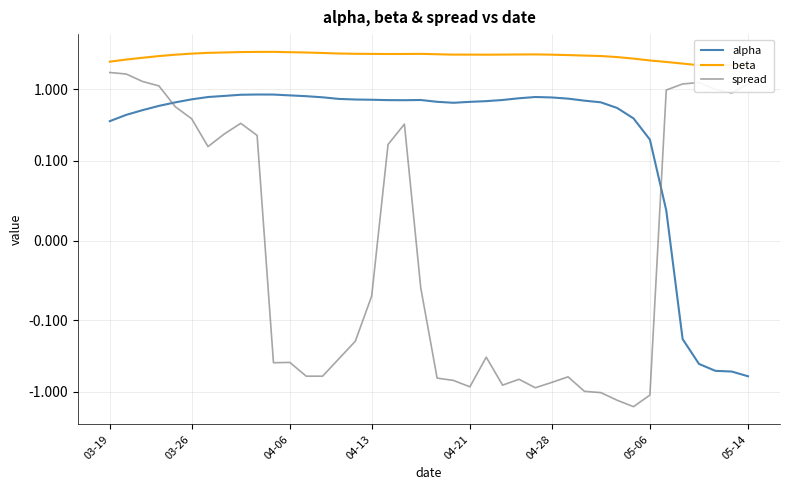

In beta, how many points are higher than both neighbors (excluding endpoints)?

5